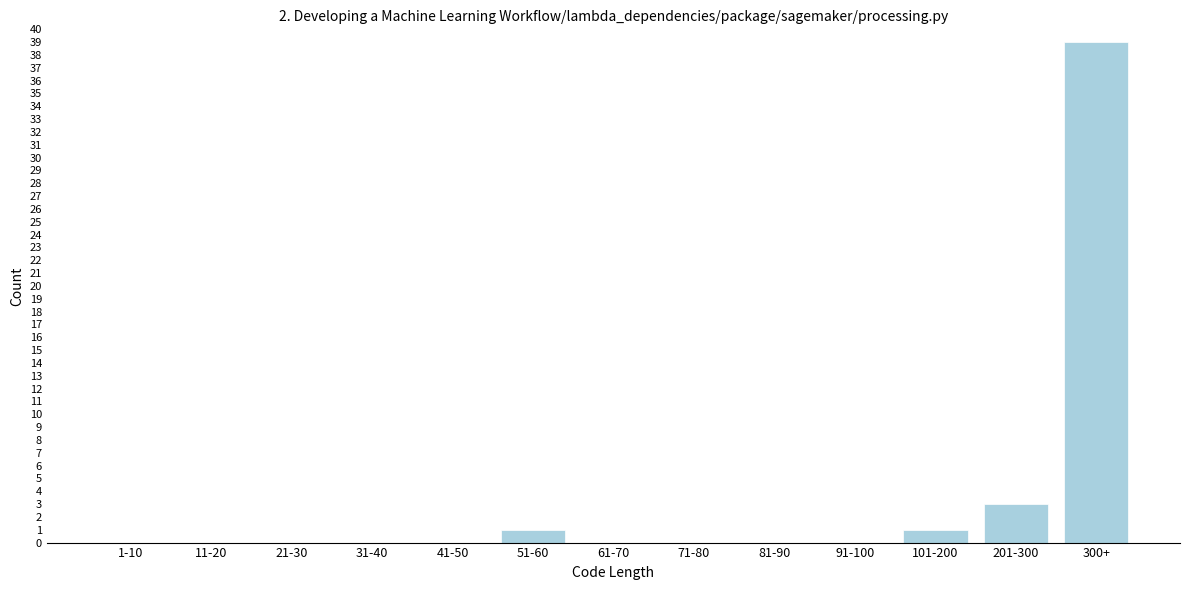

Reading left to right, list all the values displayed in this chart.

1-10=0	11-20=0	21-30=0	31-40=0	41-50=0	51-60=1	61-70=0	71-80=0	81-90=0	91-100=0	101-200=1	201-300=3	300+=39